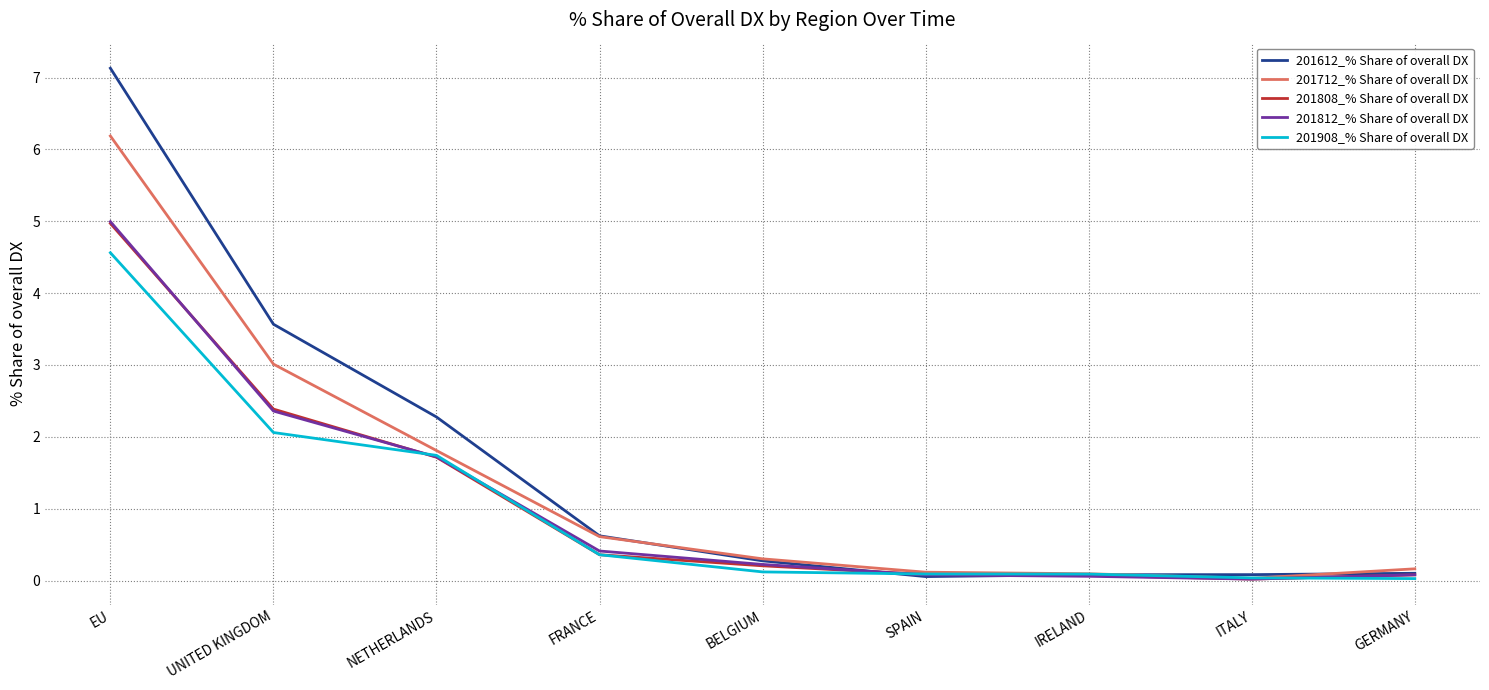

What is the sum of all 201612_% Share of overall DX values?

14.2